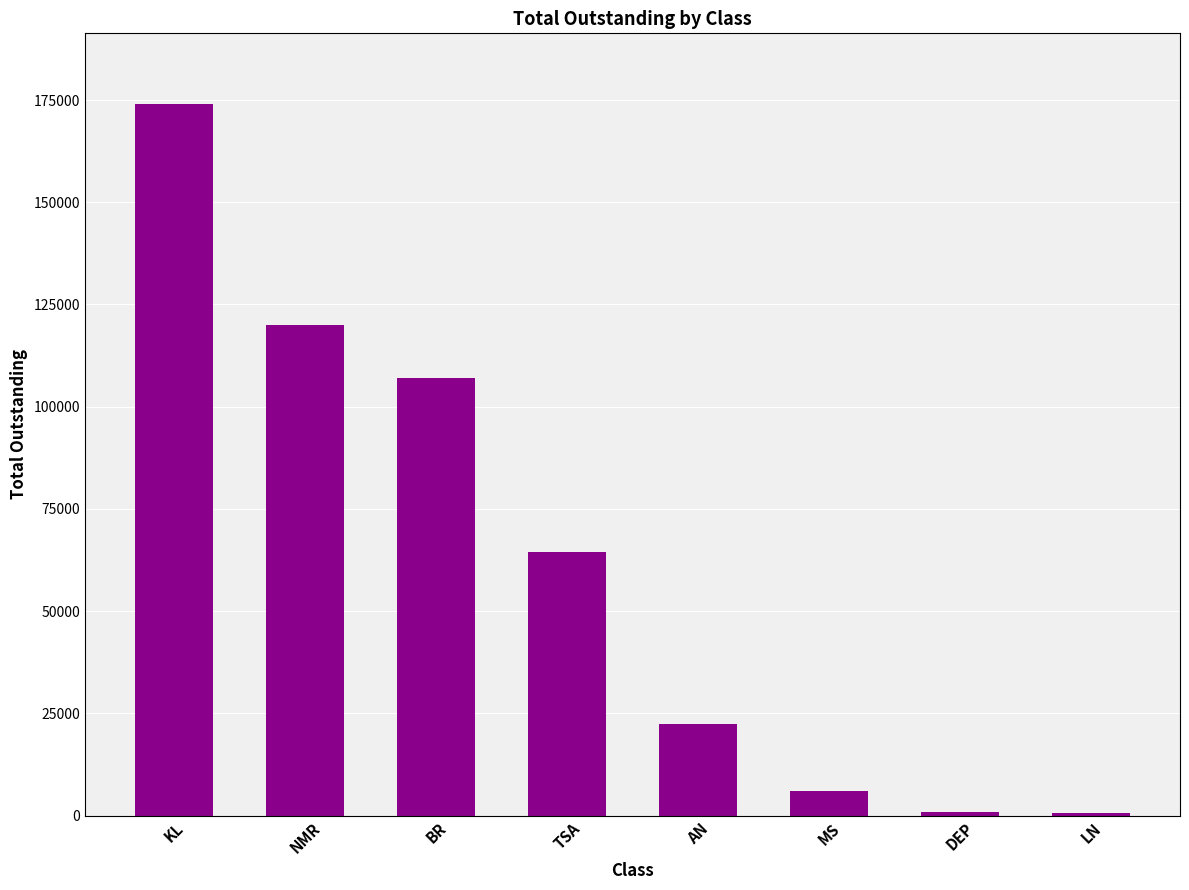

What is the label of the 4th bar from the left?

TSA